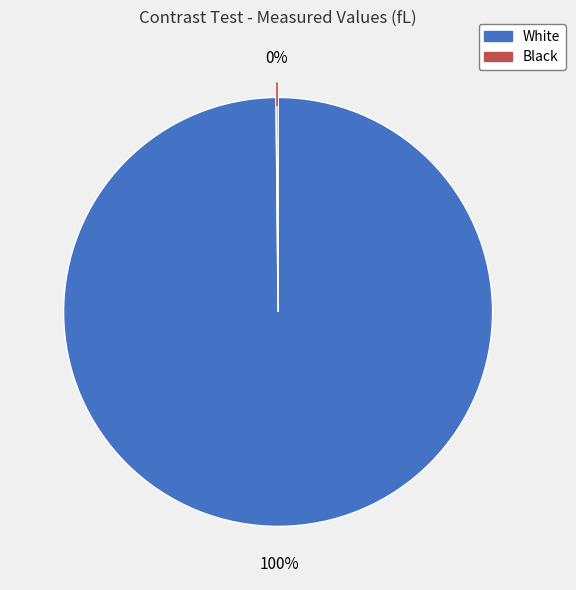

To the nearest percent, what is the average slice percentage?

50%